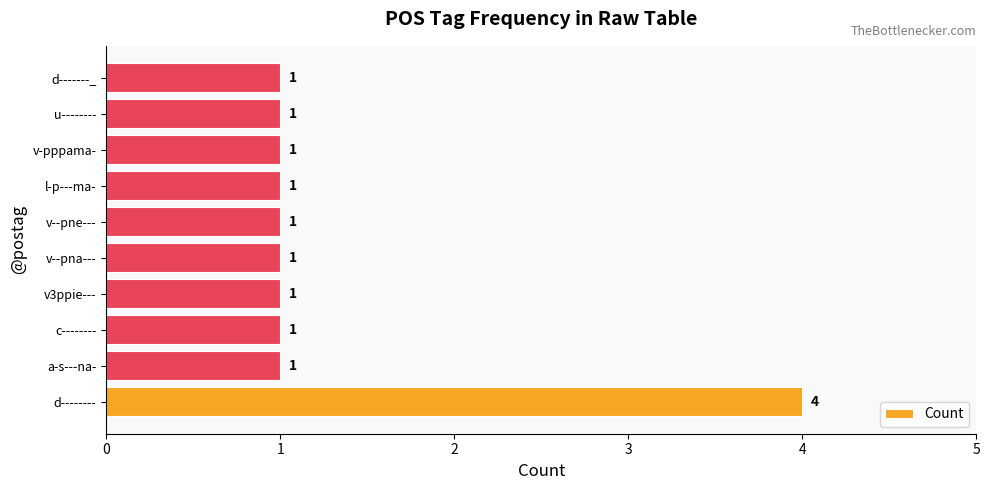

Reading top to bottom, transcribe all the data shown in this chart.

d-------_=1	u--------=1	v-pppama-=1	l-p---ma-=1	v--pne---=1	v--pna---=1	v3ppie---=1	c--------=1	a-s---na-=1	d--------=4